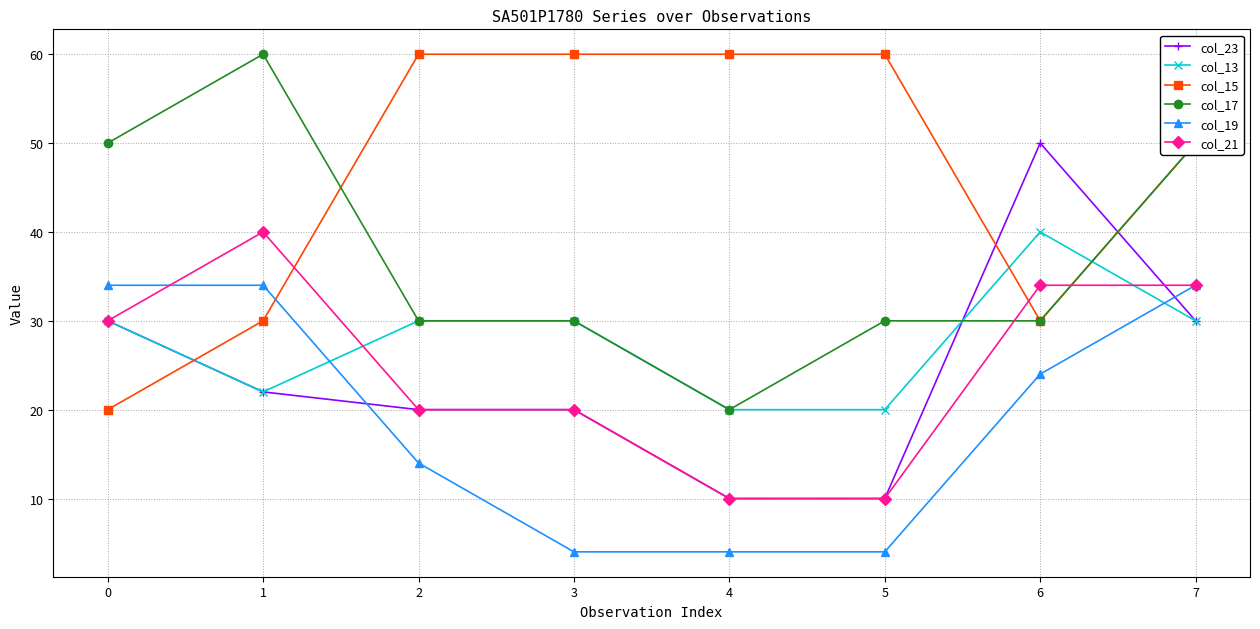

Where is the first local minimum for col_13?

1